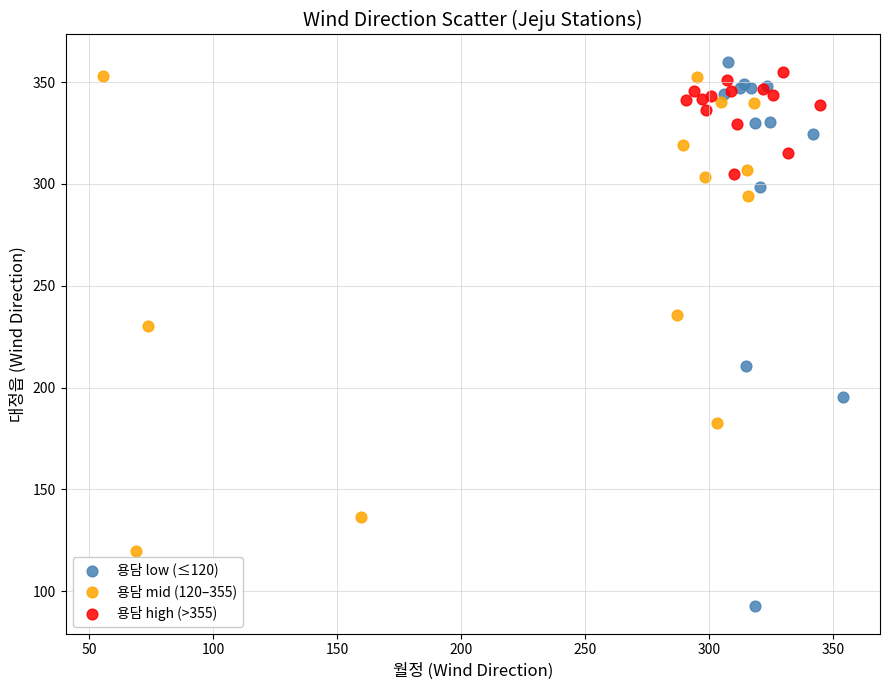

Which series contains the lowest Y value?

용담 low (≤120)